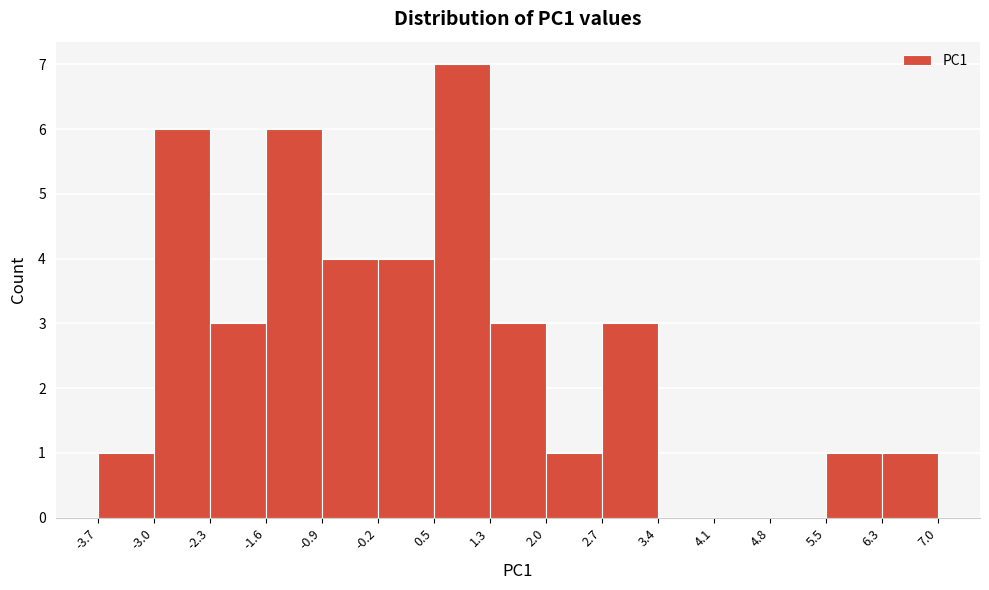

What is the height of the bar covering -1.6 to -0.9 on the x-axis? The values are not printed on the chart, so give them approximately, as read against the axis.

6